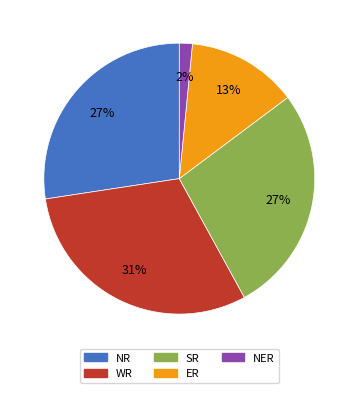

Between ER and NR, which is larger?

NR